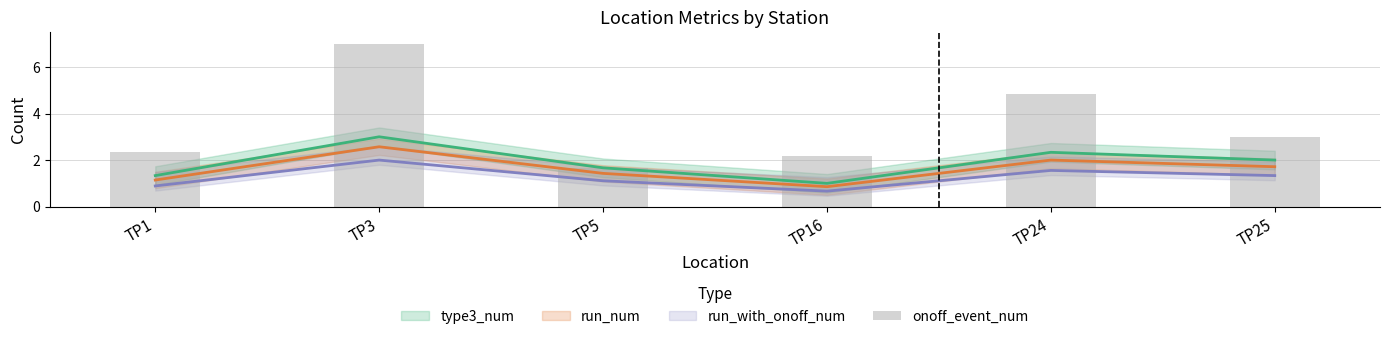

Rank the categories by value from highest to lowest.

TP3, TP24, TP25, TP1, TP16, TP5